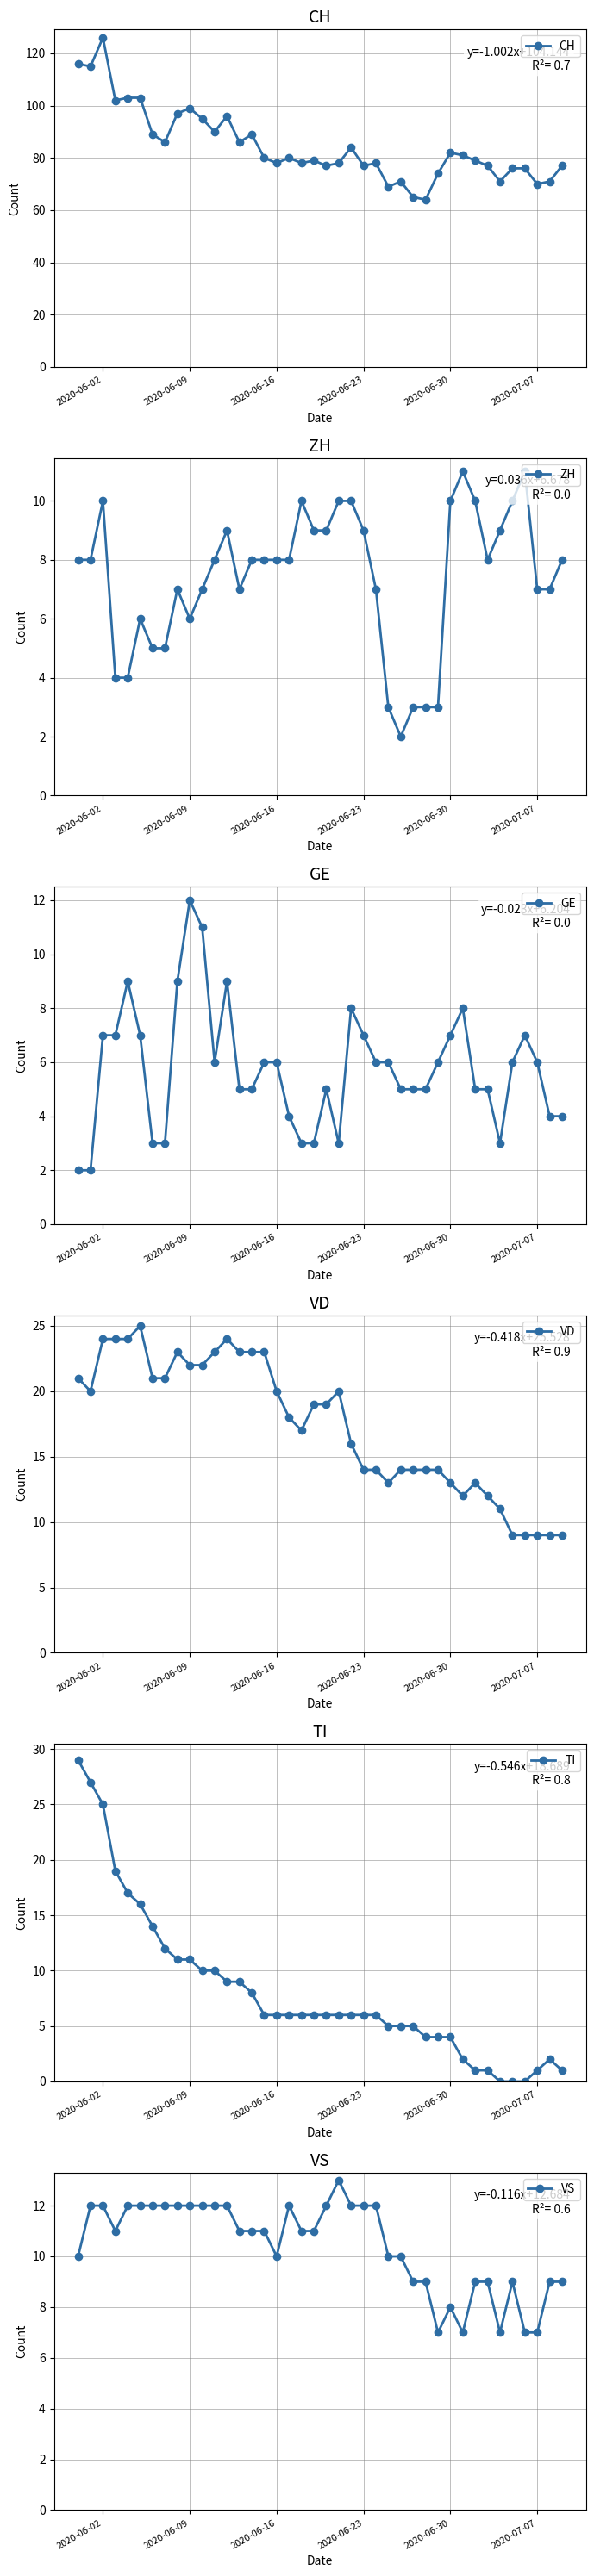

Which series has the largest range (max minus min)?

CH